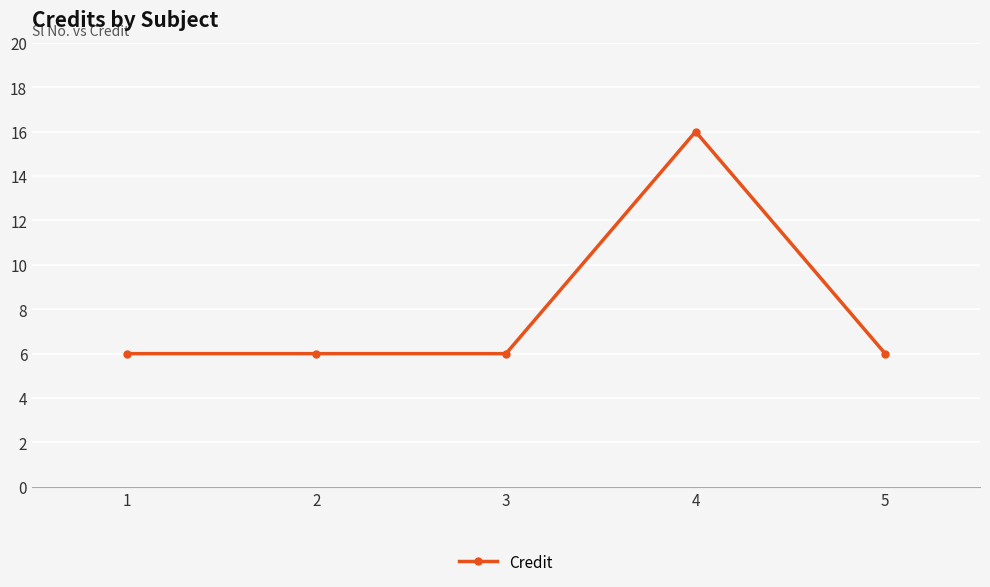

What is the maximum value shown in the chart?

16